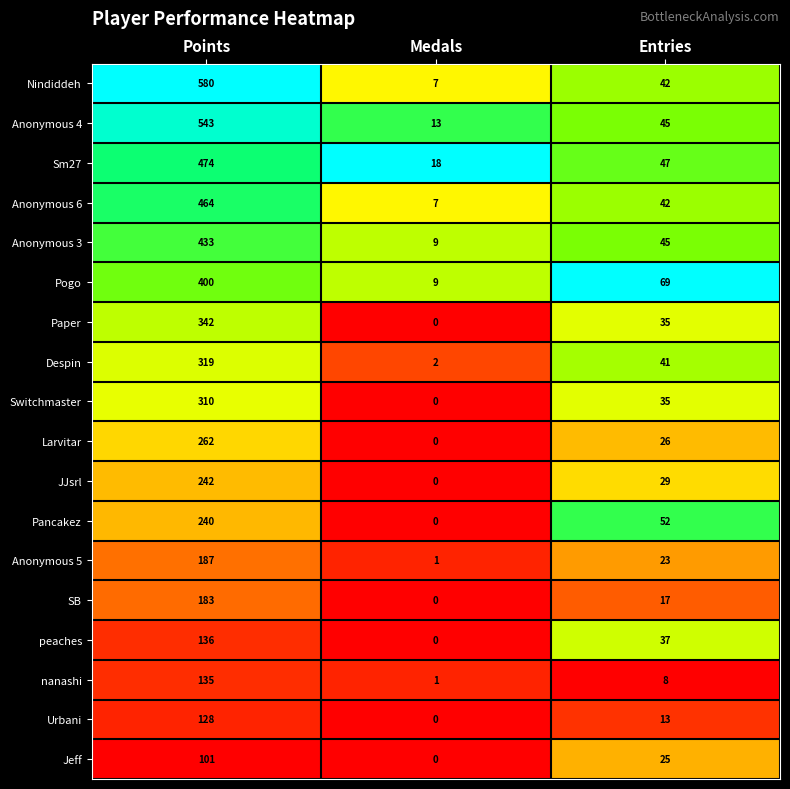

What is the average value of the Switchmaster series?

115